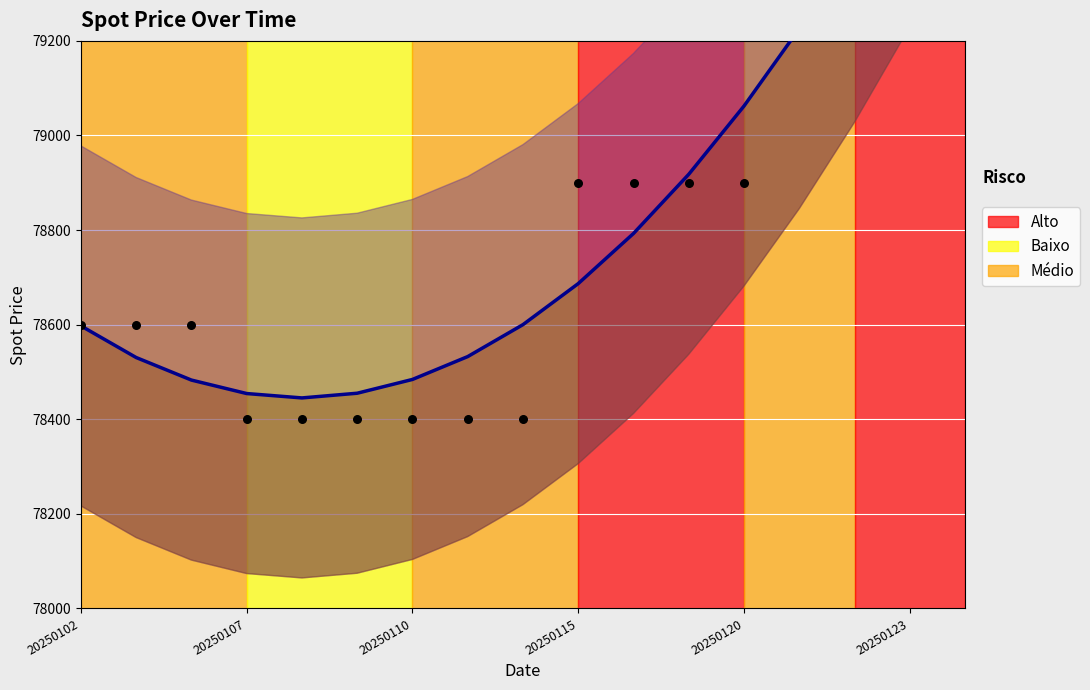

Which has a higher value, 20250110 or 20250120?

20250120